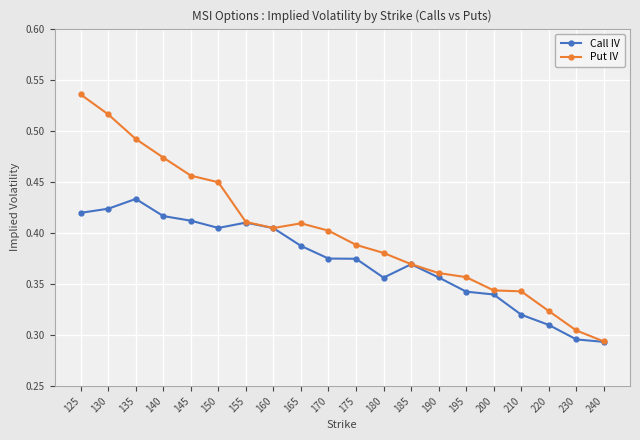

True or false: Put IV has more than 0 interior local peaks.

True